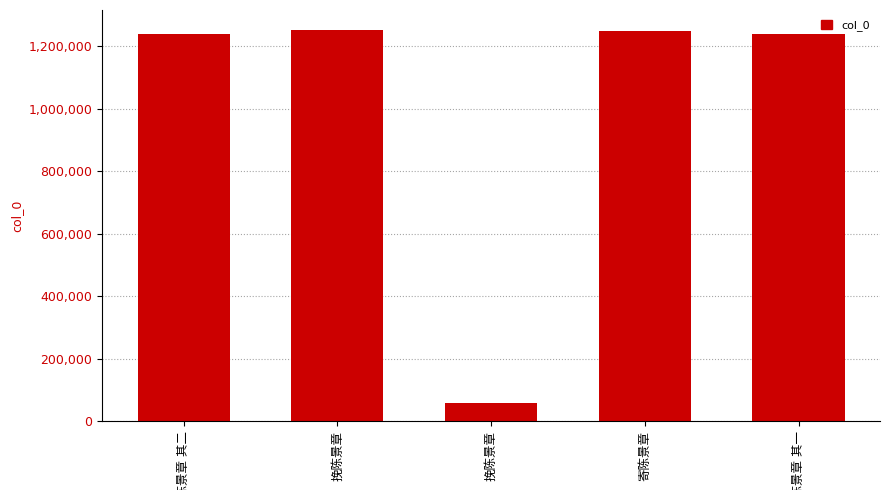

Are the bars horizontal?

No